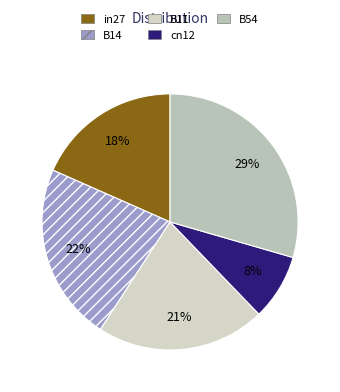

What percentage is NOT represented by B54?

70.5%